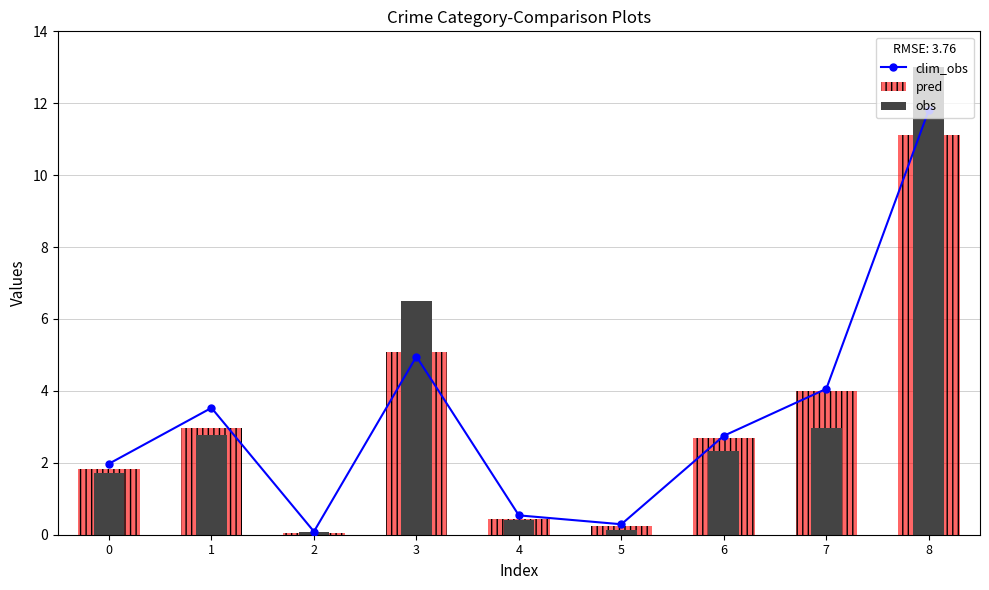

Read the clim_obs value at 0.

2.0